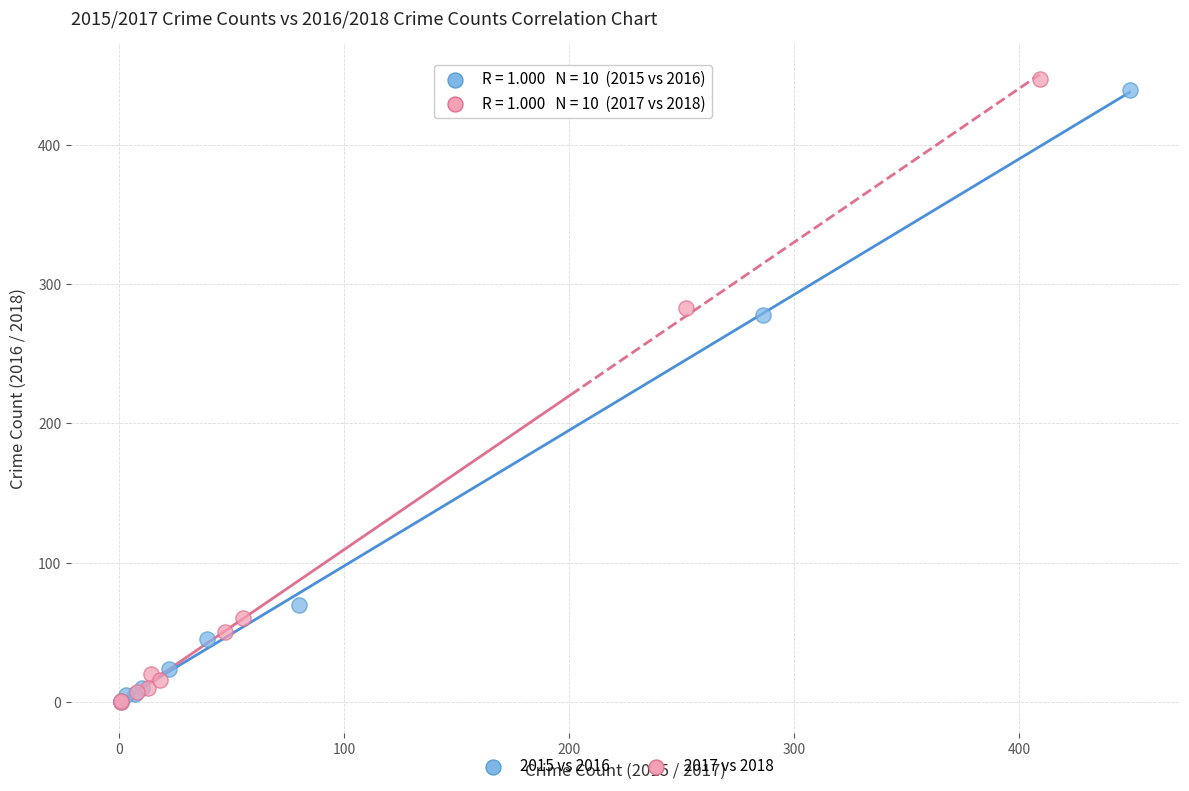

Which series has the largest Y range (max minus min)?

2017 vs 2018